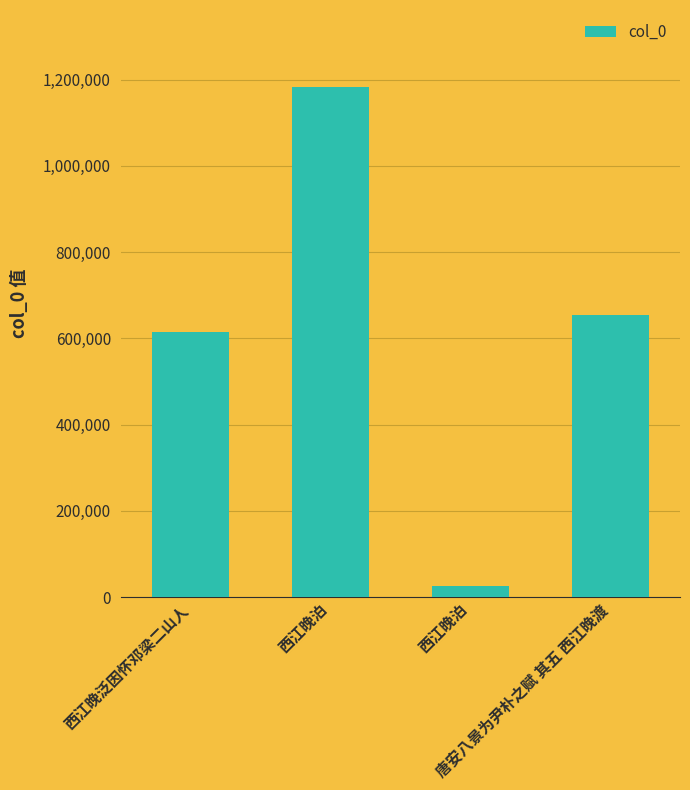

What is the greatest value displayed?

1183732